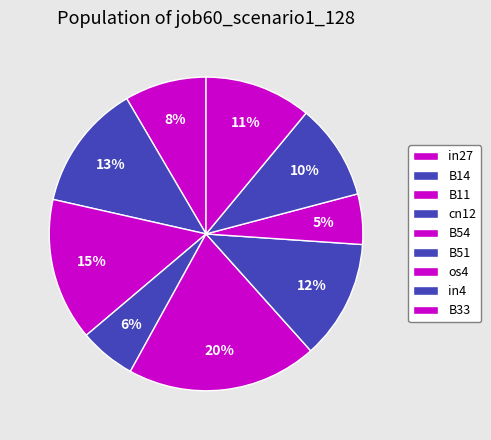

True or false: in4 accounts for 2% of the total.

False